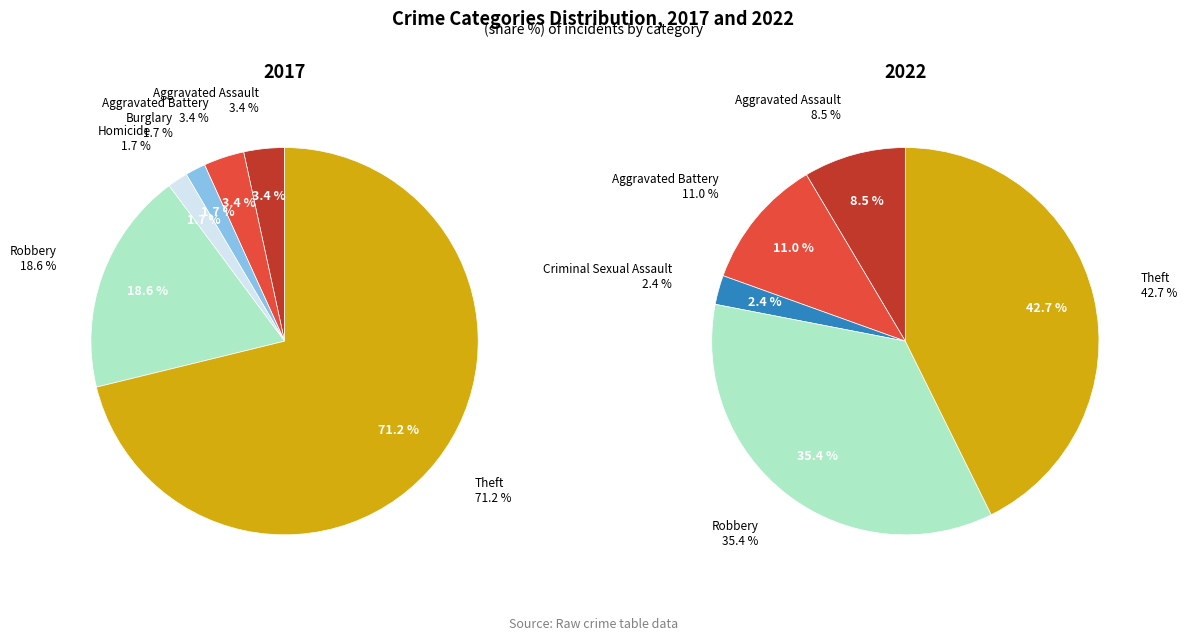

Rank the series at 3 from lowest to highest value.

values_2017, values_2022